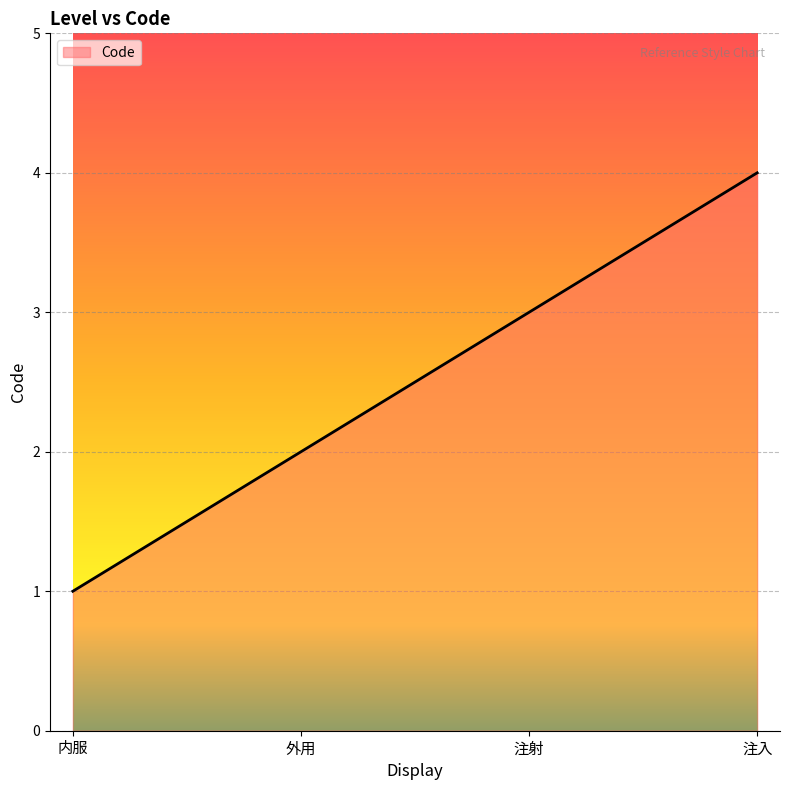

Reading left to right, what are all the values shown in this chart?

1	2	3	4